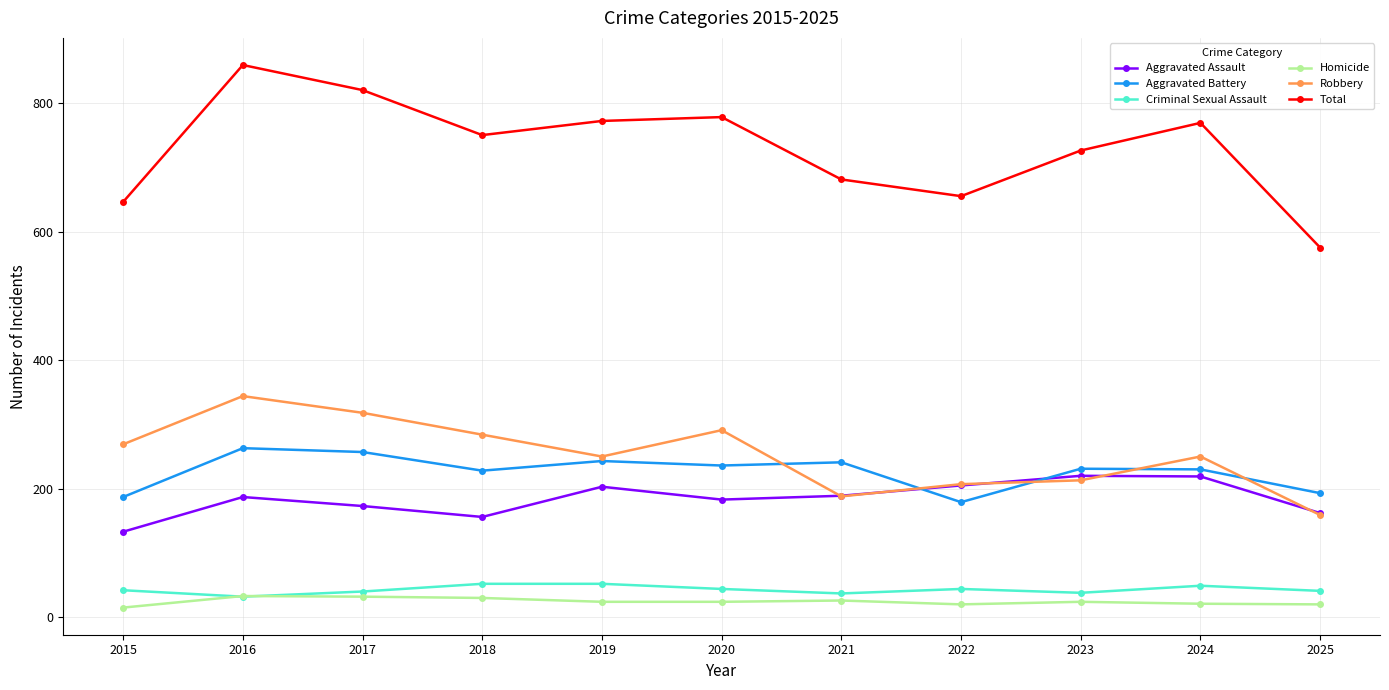

What is the sum of the Aggravated Assault values at 2016 and 2021?

376